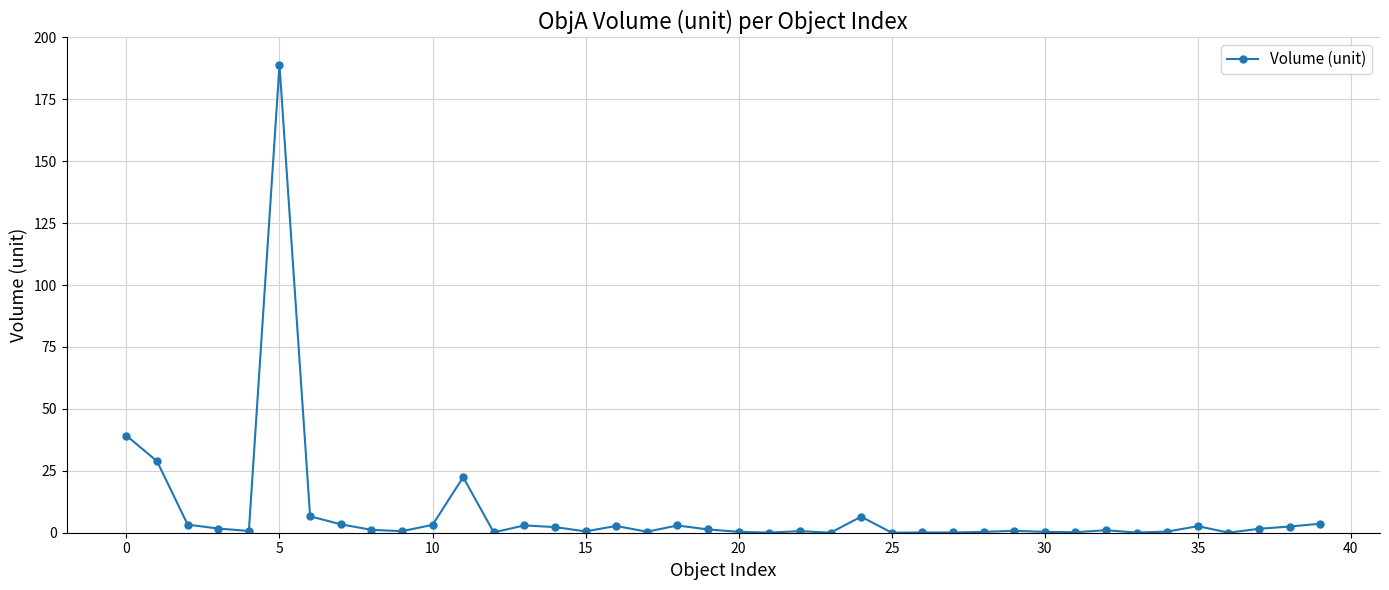

What is the value of the 7th point from the left?

6.6